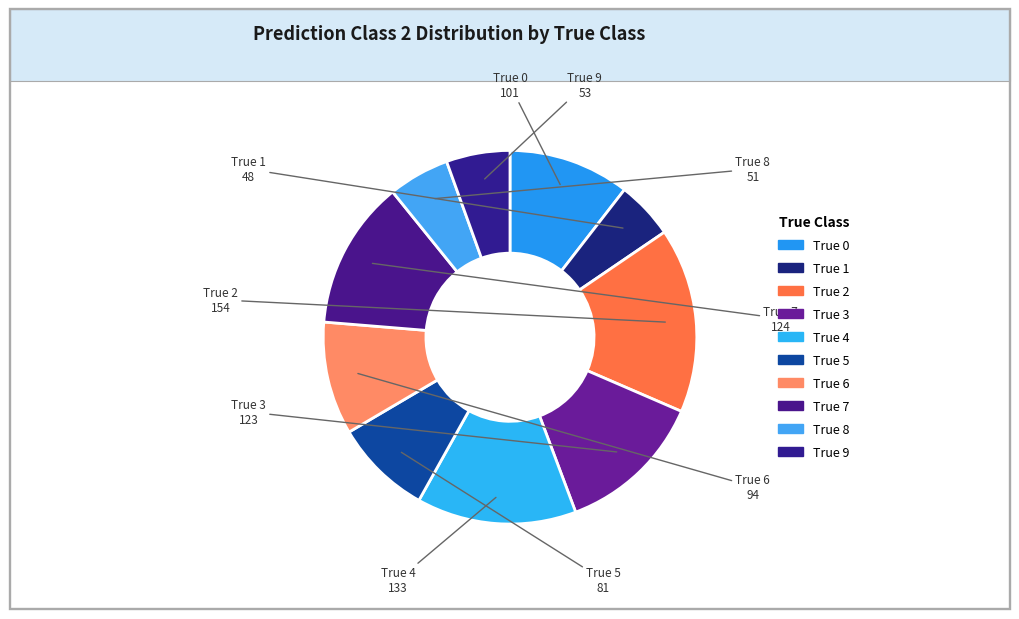

To the nearest percent, what is the combined percentage of True 7 and True 0?

23%